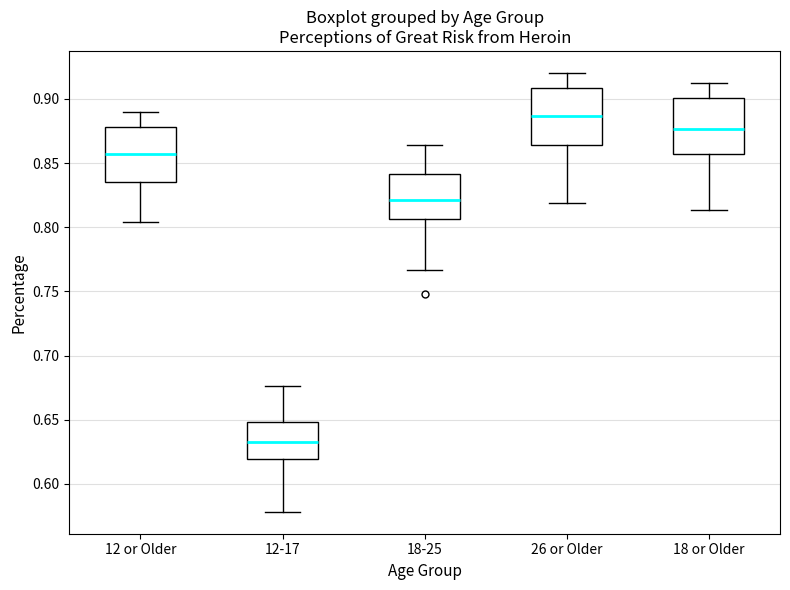

Reading left to right, read every box against the y-axis: the position of its median line, the range the box covers, and the ends of its whiskers. The values are not printed on the chart, so give them approximately, as read against the axis.

12 or Older: median 0.855, box 0.835 to 0.880, whiskers 0.805 to 0.890
12-17: median 0.635, box 0.620 to 0.650, whiskers 0.580 to 0.675
18-25: median 0.820, box 0.805 to 0.840, whiskers 0.765 to 0.865
26 or Older: median 0.885, box 0.865 to 0.910, whiskers 0.820 to 0.920
18 or Older: median 0.875, box 0.855 to 0.900, whiskers 0.815 to 0.910